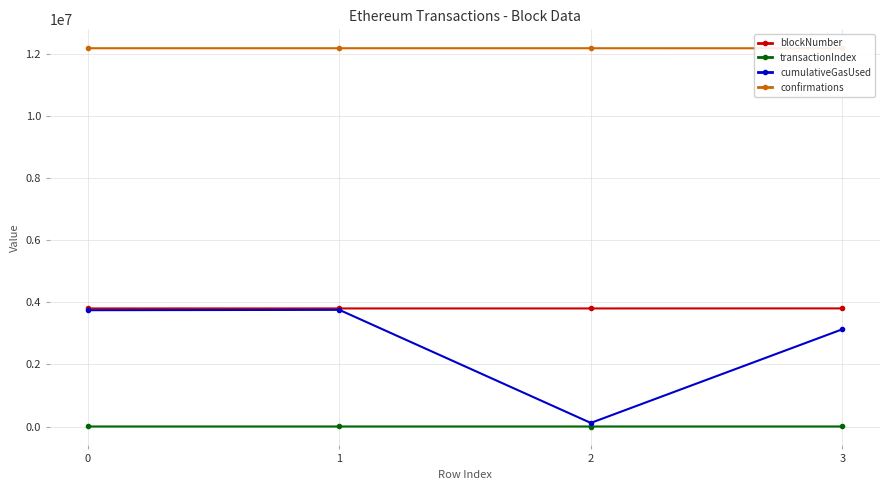

True or false: cumulativeGasUsed and confirmations intersect in this chart.

False